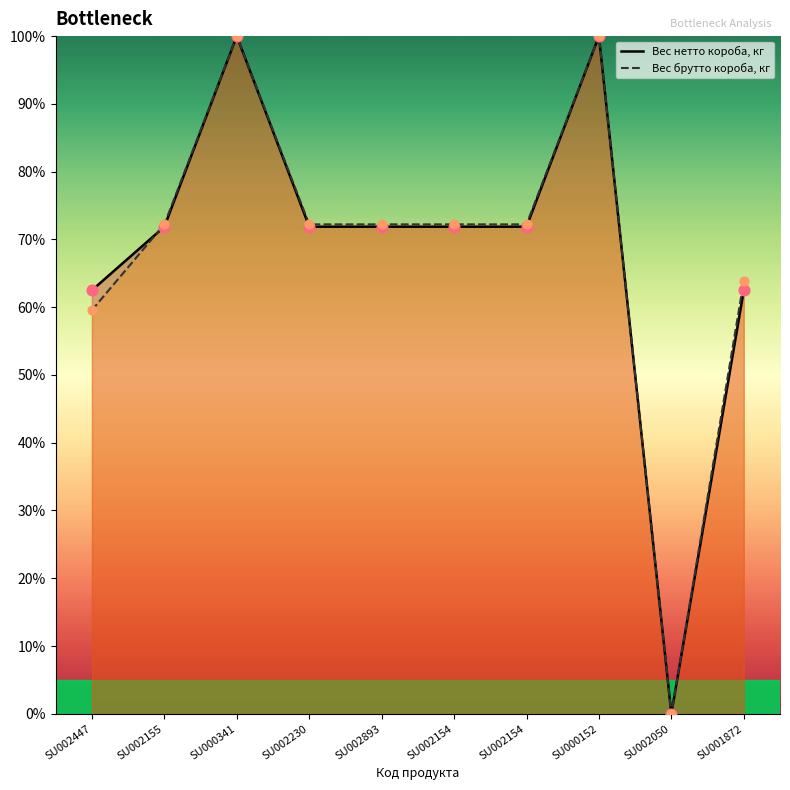

Is the value of Вес брутто короба, кг at SU002230 greater than the value of Вес нетто короба, кг at SU001872?

Yes